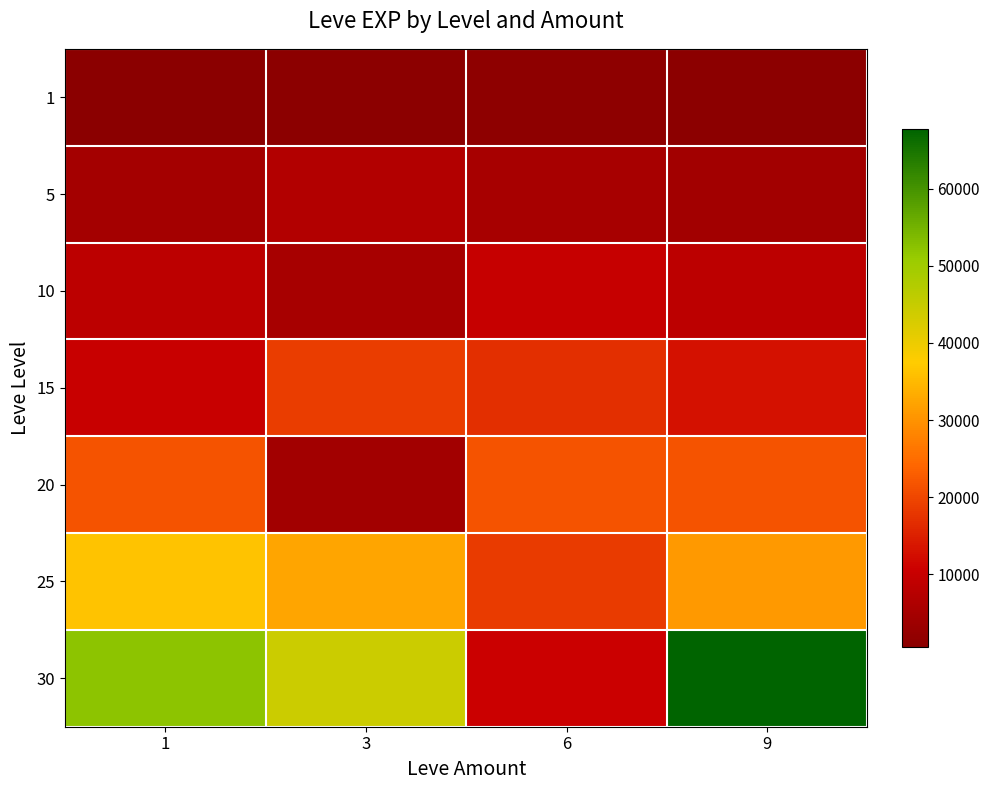

Which series has the widest spread of values?

30